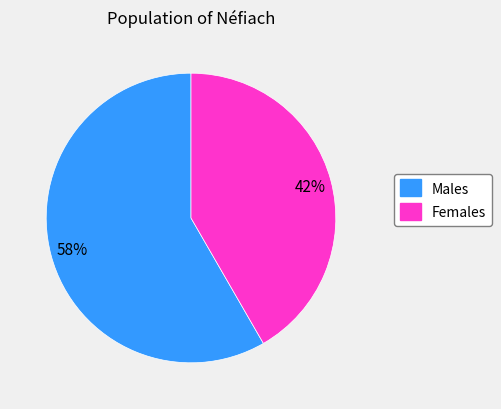

Is there a majority slice in this chart?

Yes